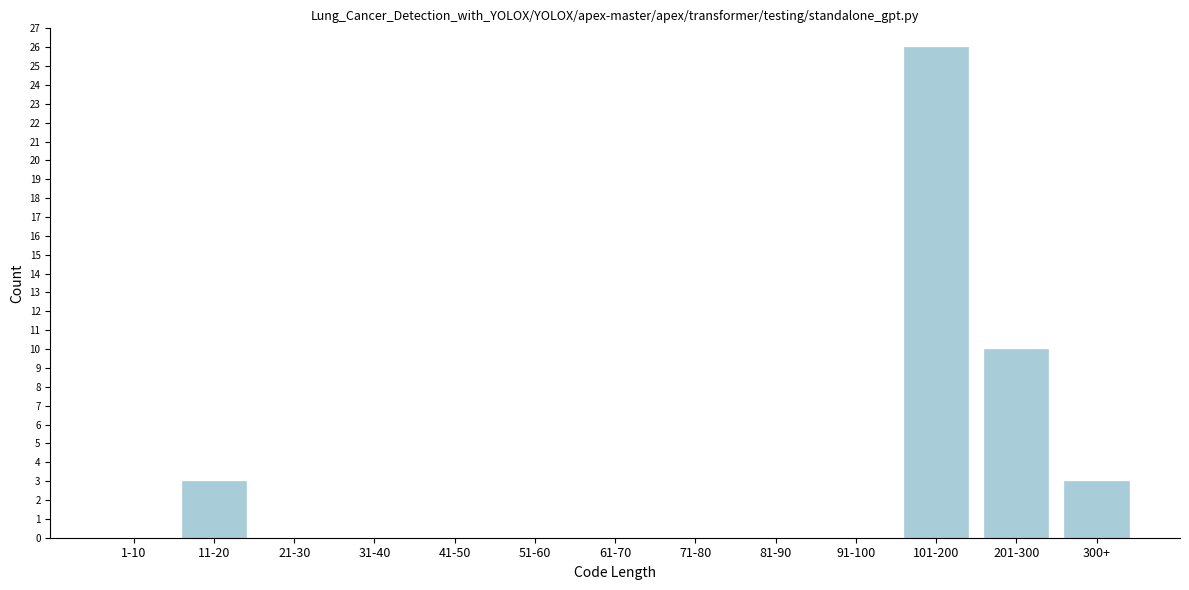

Reading left to right, list all the values displayed in this chart.

1-10=0	11-20=3	21-30=0	31-40=0	41-50=0	51-60=0	61-70=0	71-80=0	81-90=0	91-100=0	101-200=26	201-300=10	300+=3